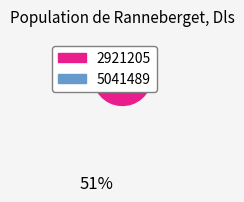

Which category has the smallest portion of the pie?

2921205